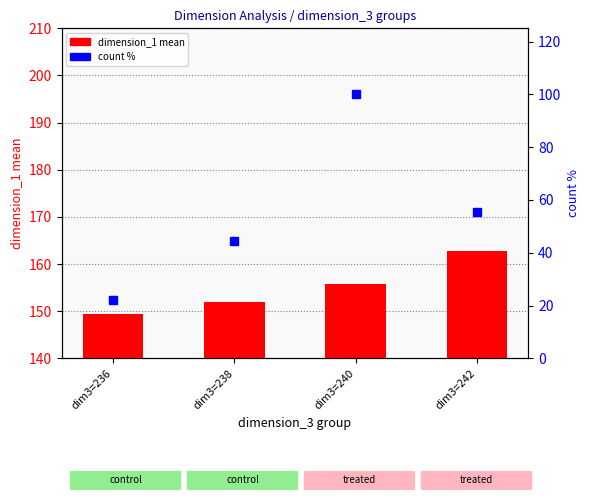

How many data points in count (pct) are above 55?

2